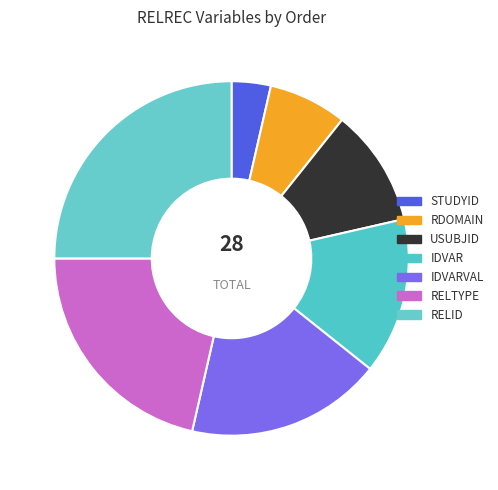

How many segments does this pie chart have?

7